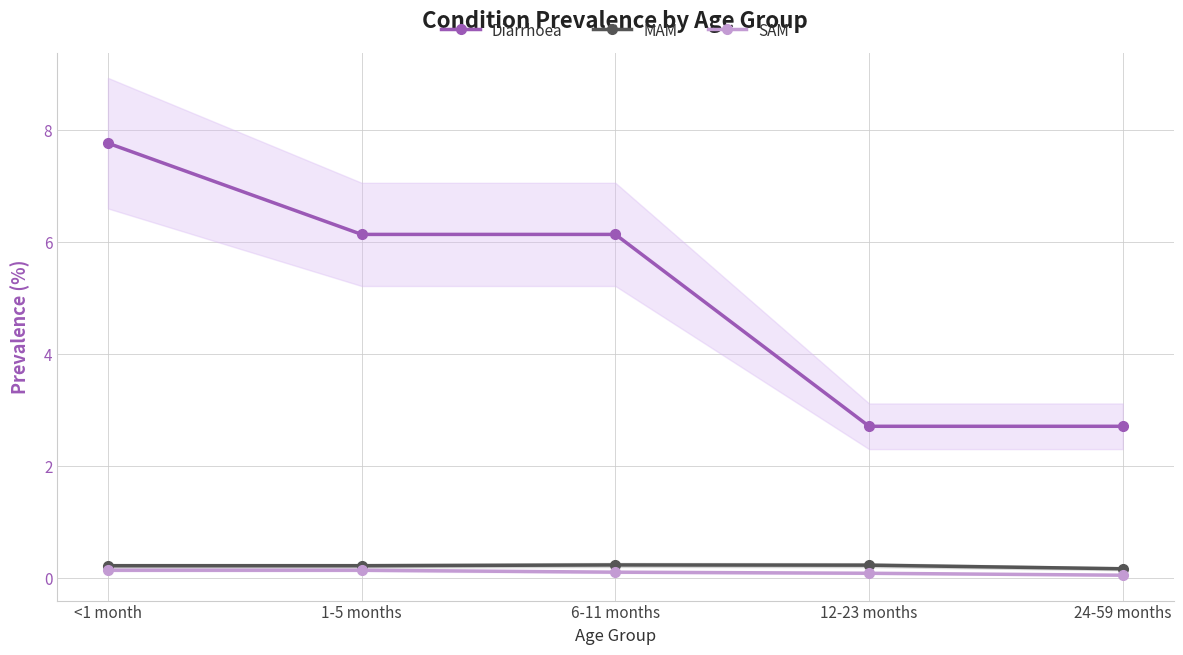

What is the label of the 4th point from the right?

1-5 months